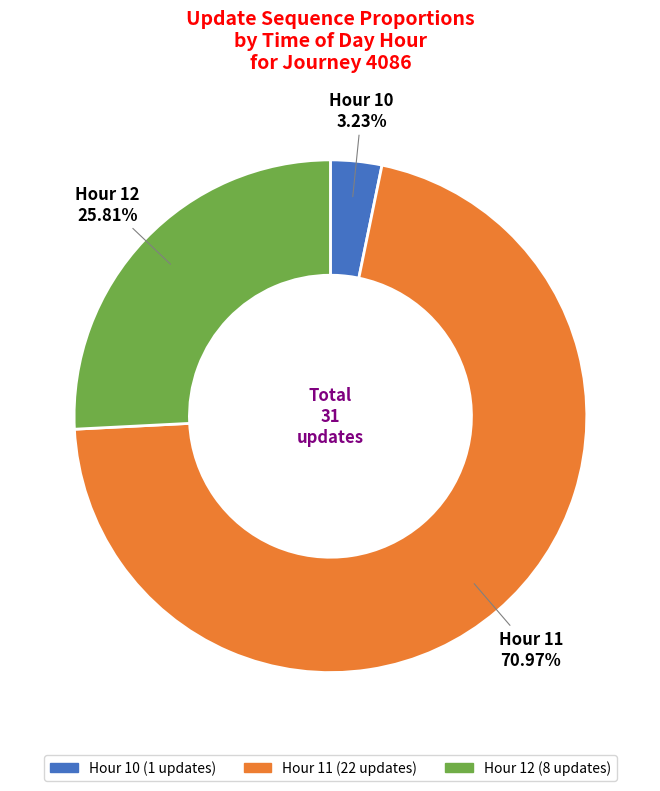

Does any single category account for the majority?

Yes